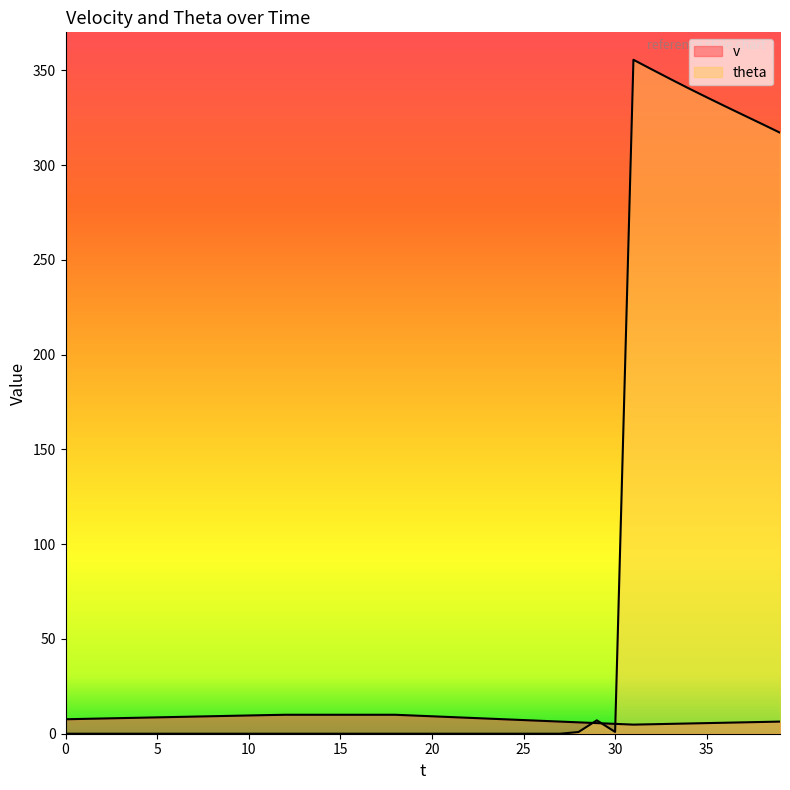

In v, how many points are lower than both neighbors (excluding endpoints)?

1